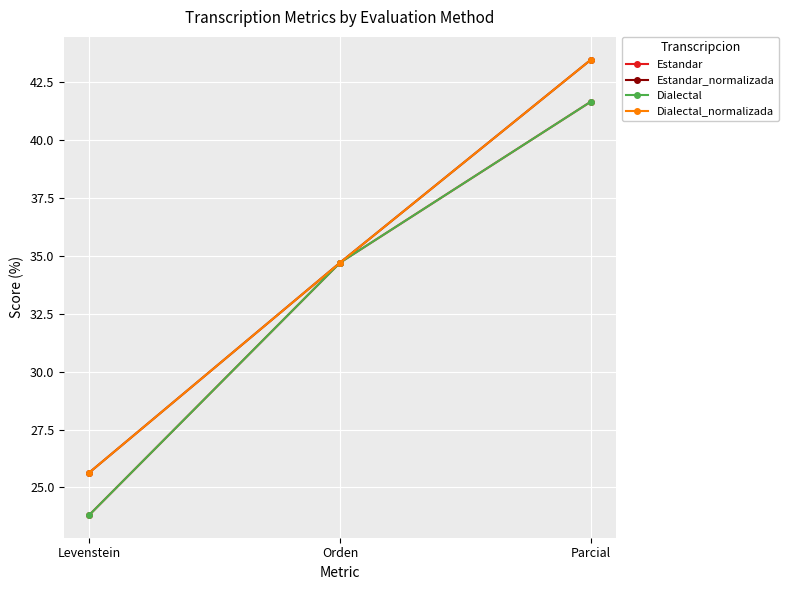

Does the chart have visible grid lines?

Yes